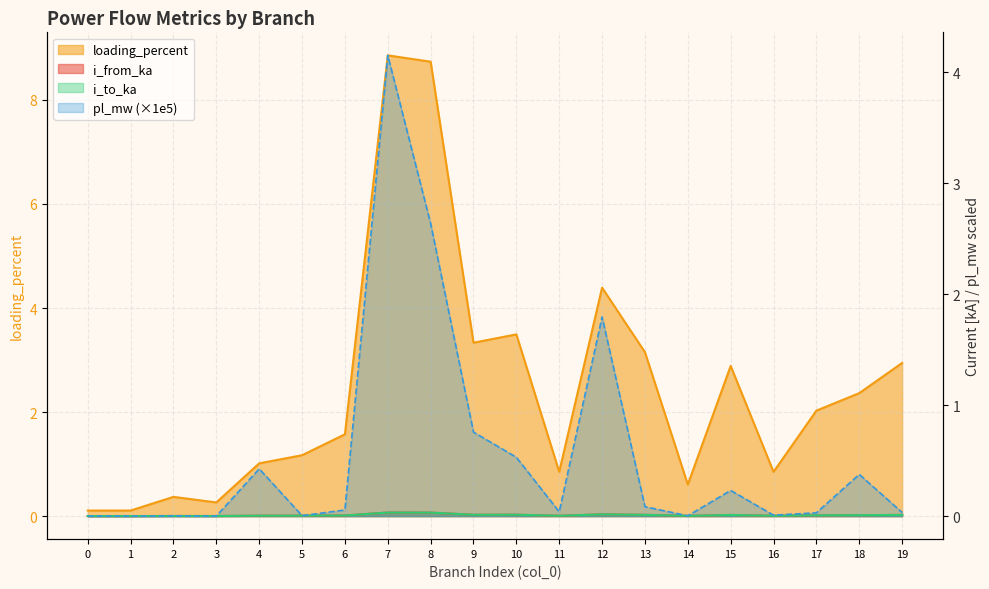

What is the spread (max minus min) of values at 4?

1.0